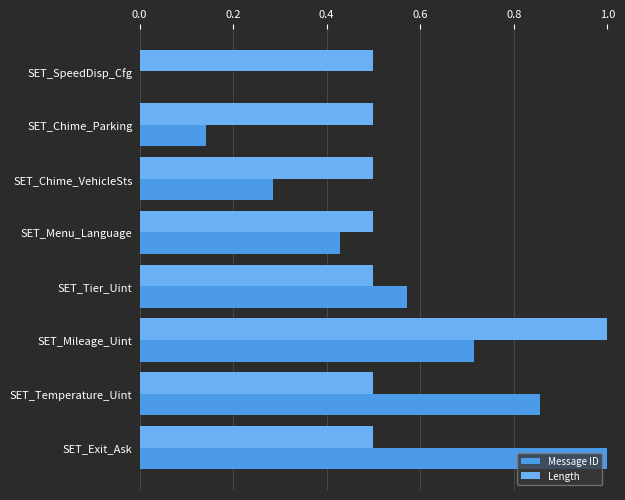

How many distinct data groups are displayed?

2